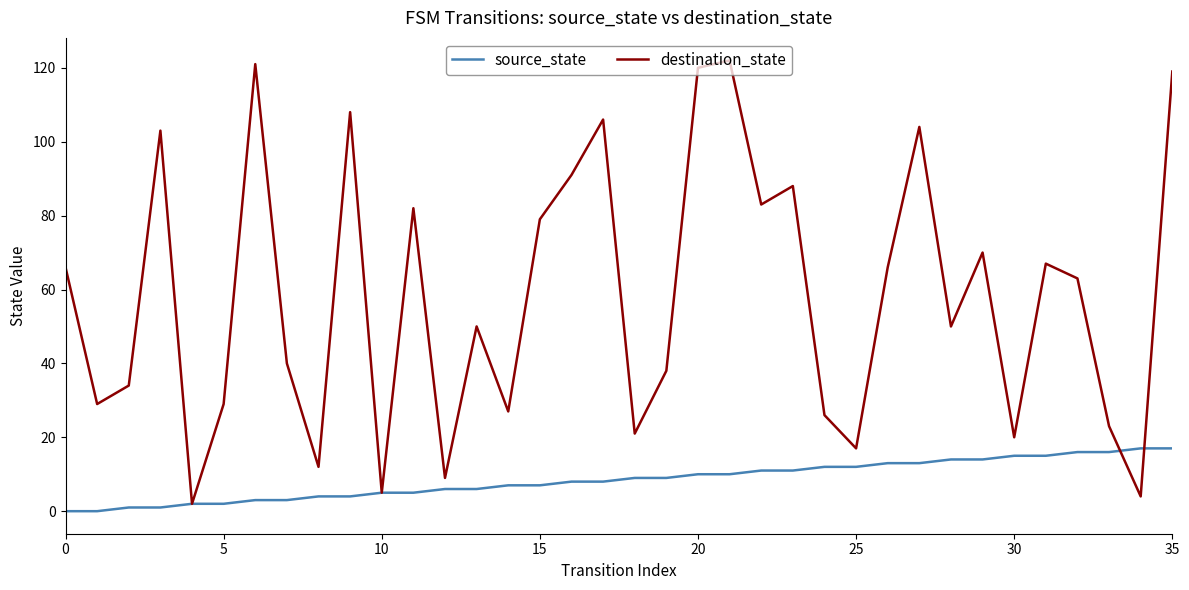

What is the maximum value for destination_state?

122